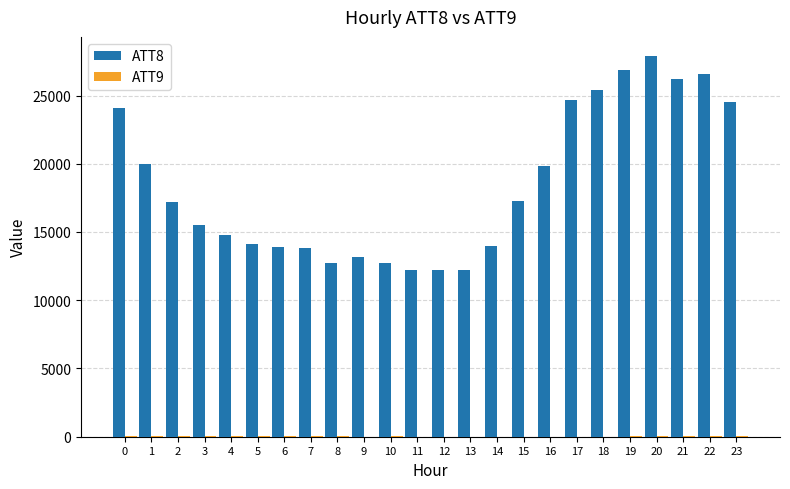

What is the maximum value shown in the chart?

27900.0